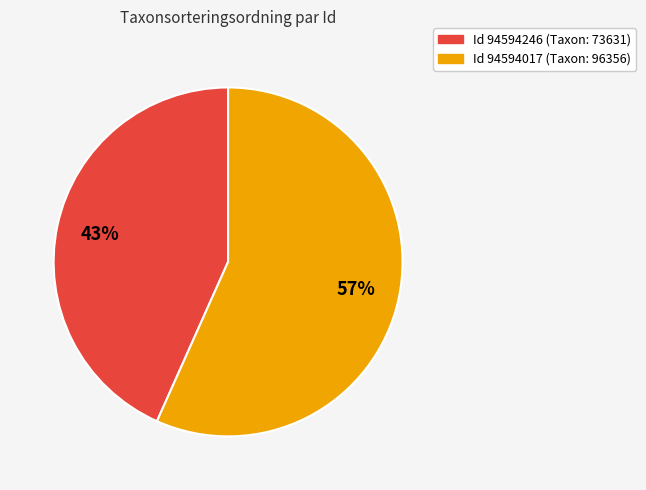

To the nearest percent, what is the average slice percentage?

50%